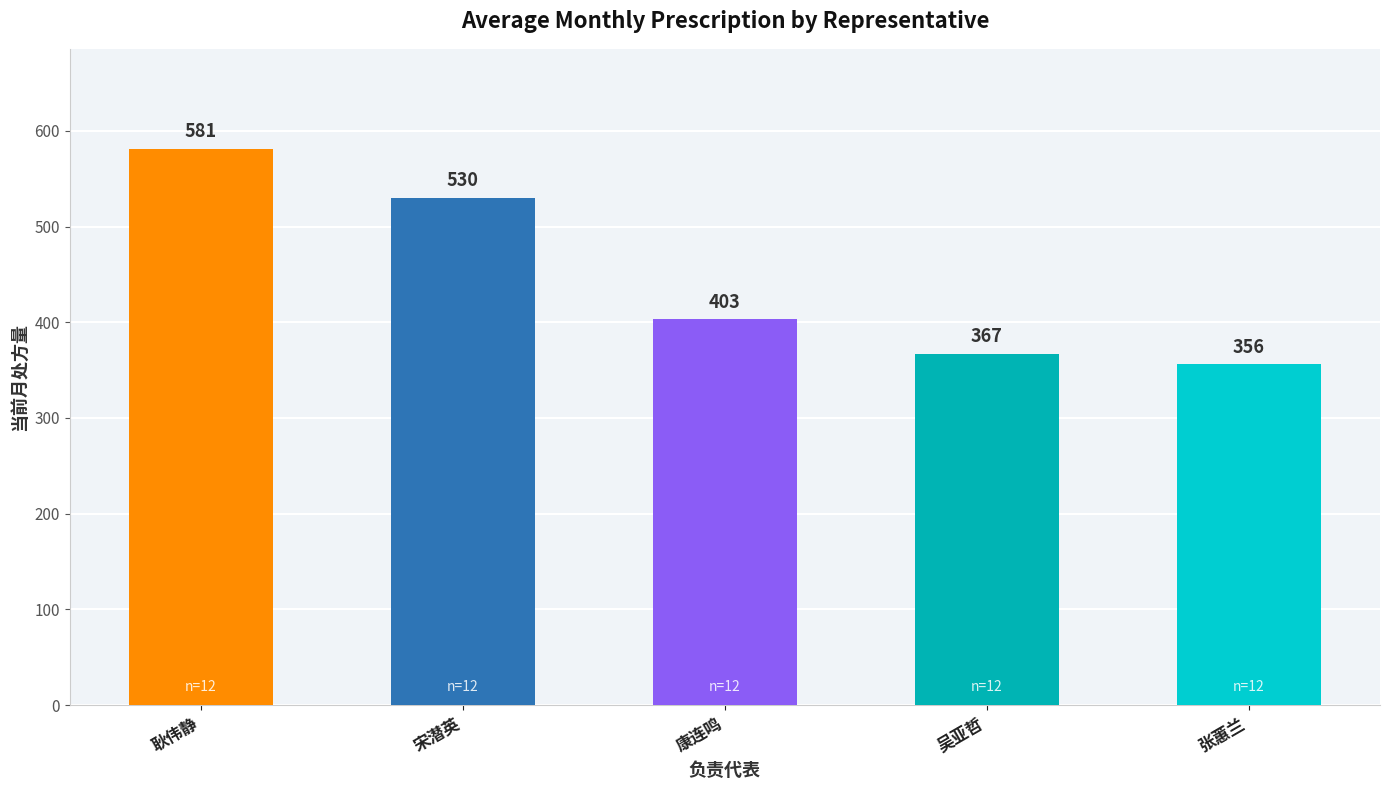

What is the ratio of the value at 耿伟静 to the value at 张蕙兰?

1.6